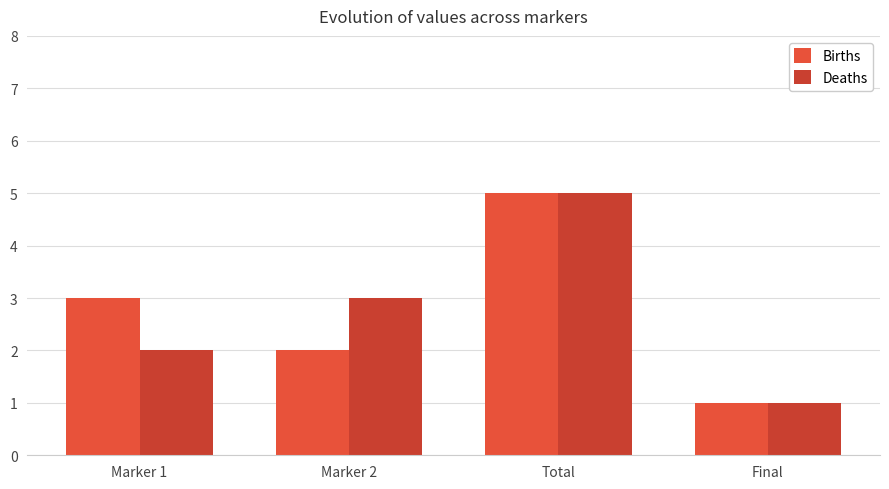

At which label does Deaths reach its peak?

Total